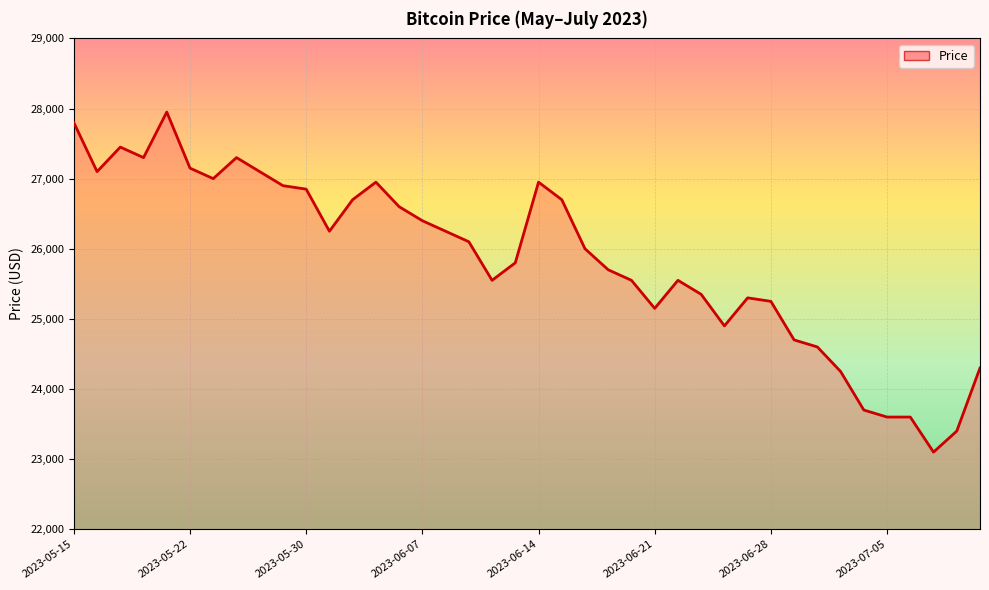

What is the difference between the maximum and minimum values?

4850